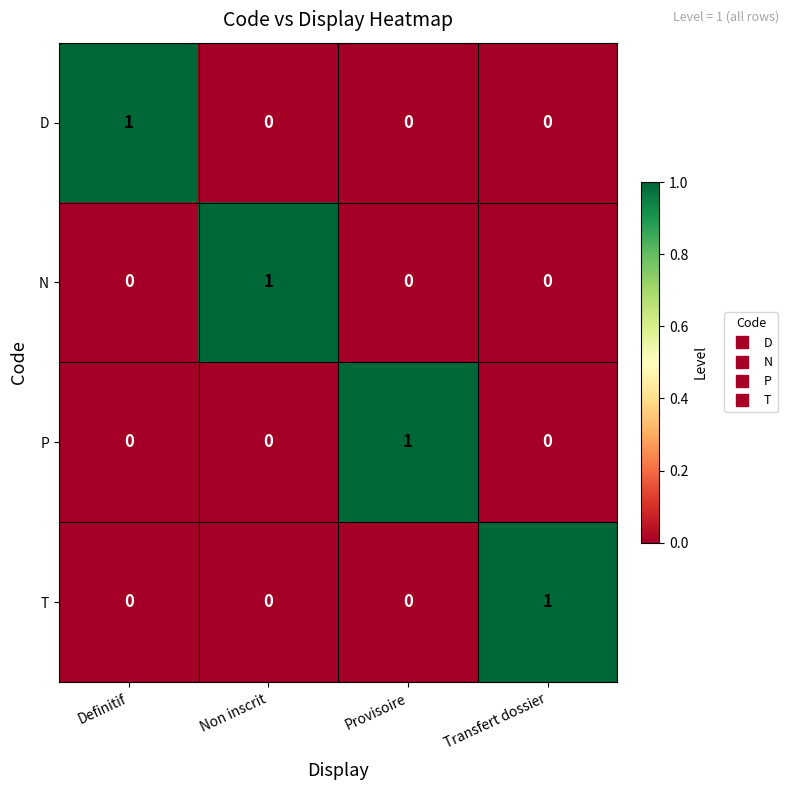

The value of T at Definitif is 1. True or false?

False